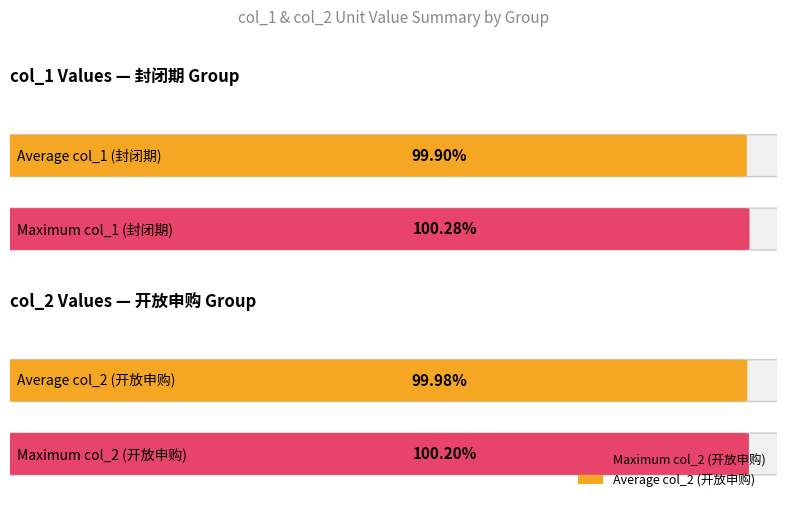

Are the bars grouped side by side (vs. stacked)?

Yes